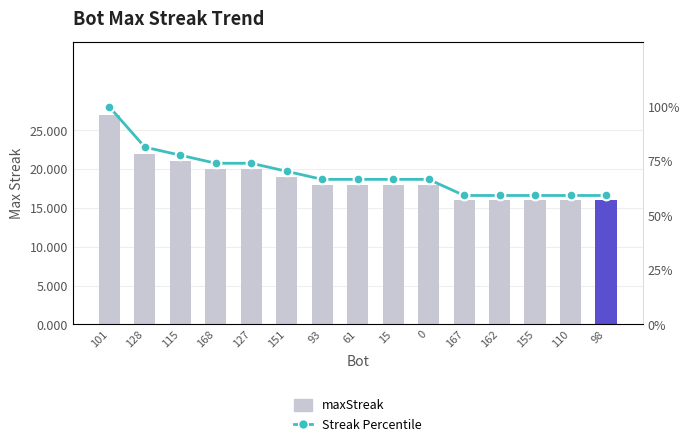

What value does the maxStreak series have at 155?

16.0